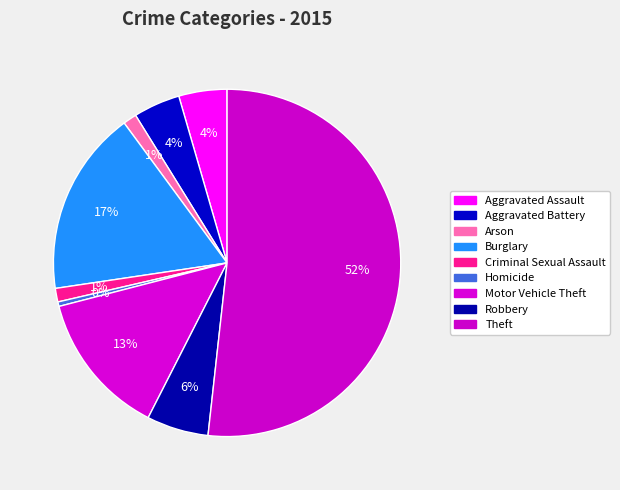

What is the largest slice in the pie chart?

Theft